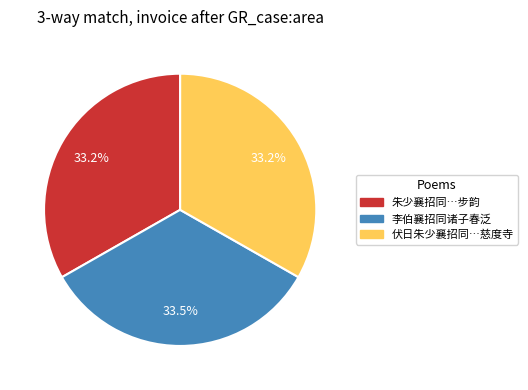

What percentage do 朱少襄招同…步韵 and 伏日朱少襄招同…慈度寺 together represent?

66.5%